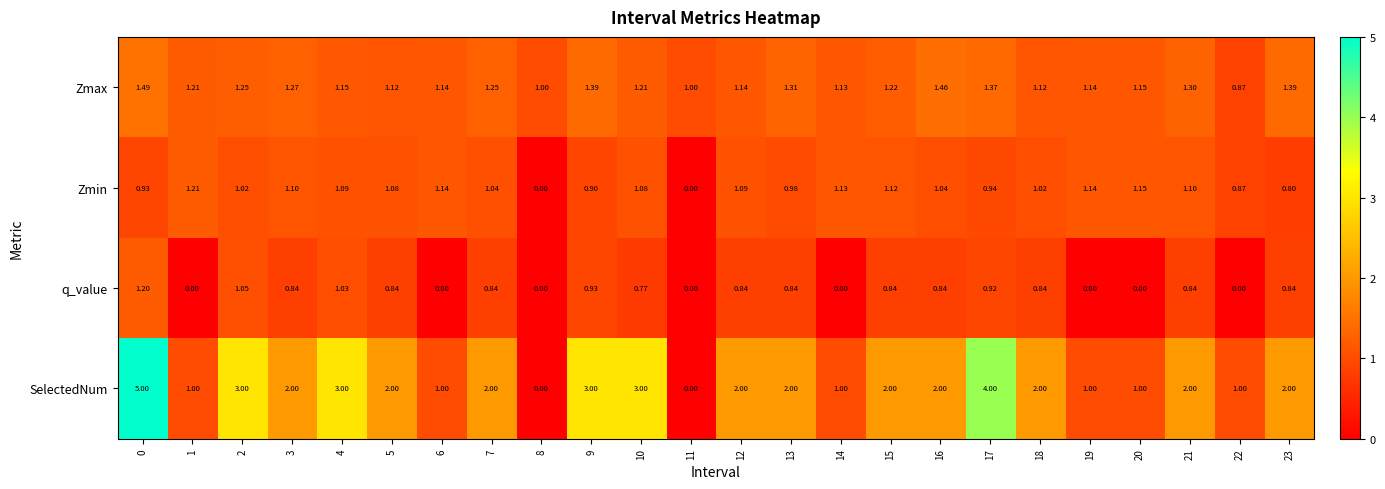

Which series has the largest total across all categories?

SelectedNum